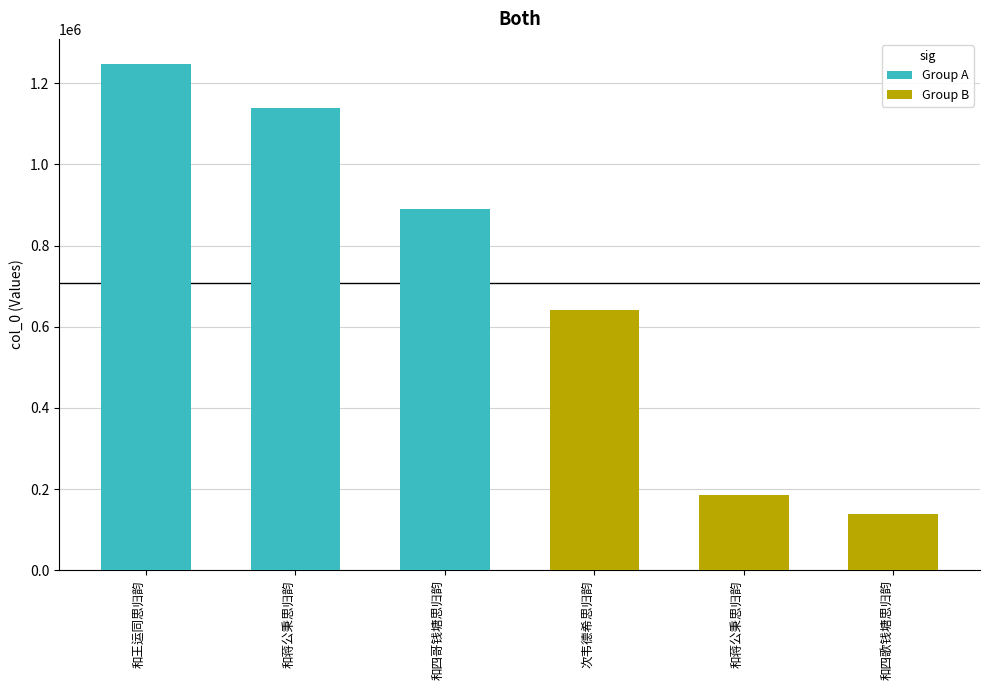

What is the difference between the maximum and minimum values?

1107742